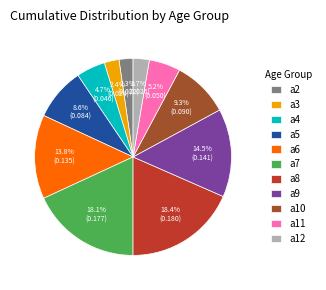

Between a11 and a2, which is larger?

a11